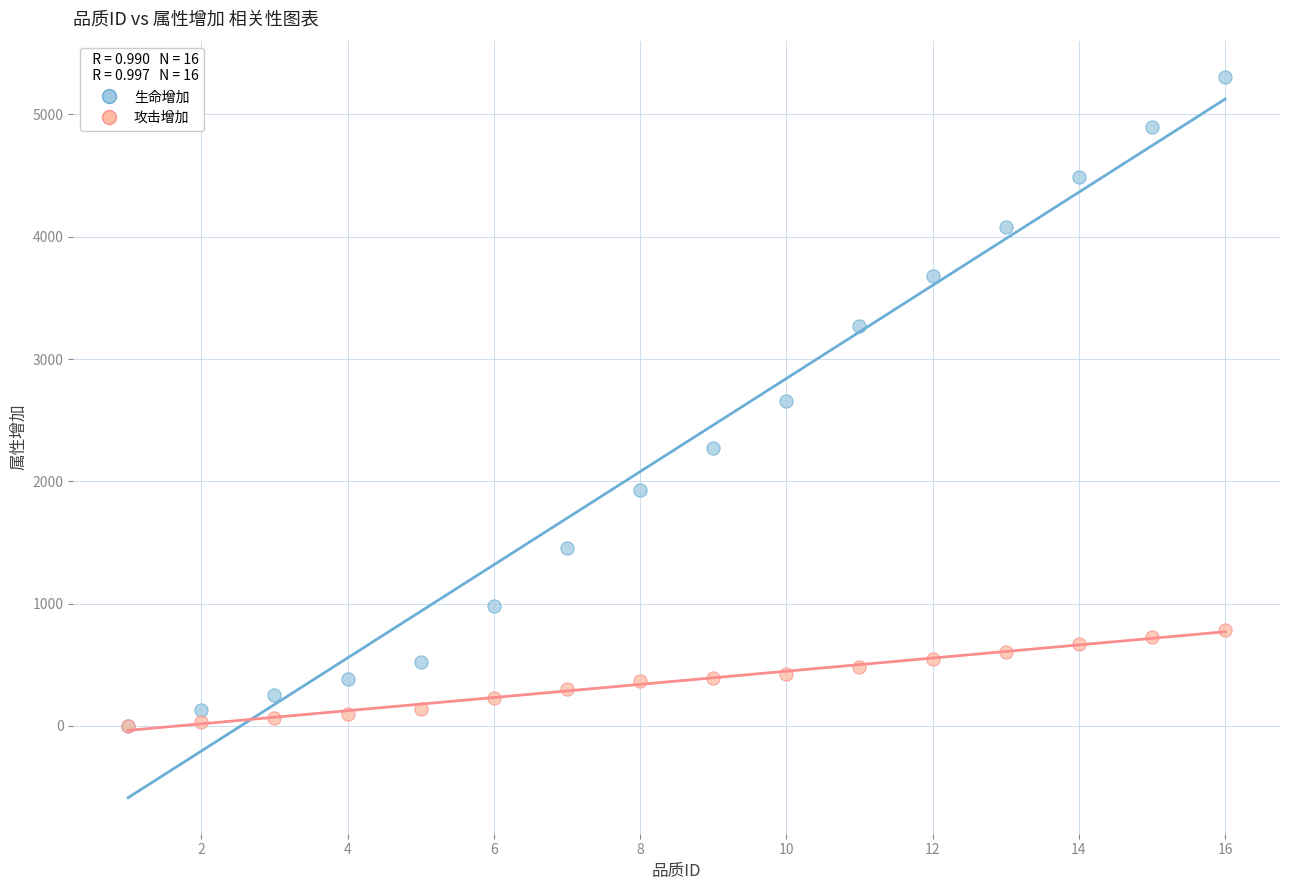

What are all the series names shown in the legend?

生命增加, 攻击增加